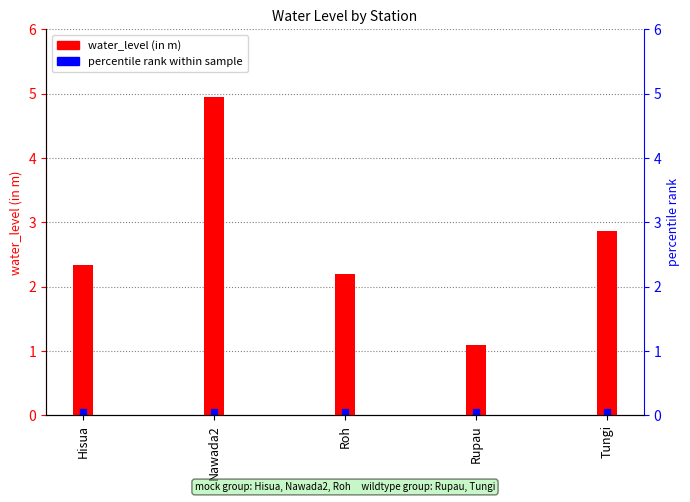

Does the chart contain stacked bars?

No